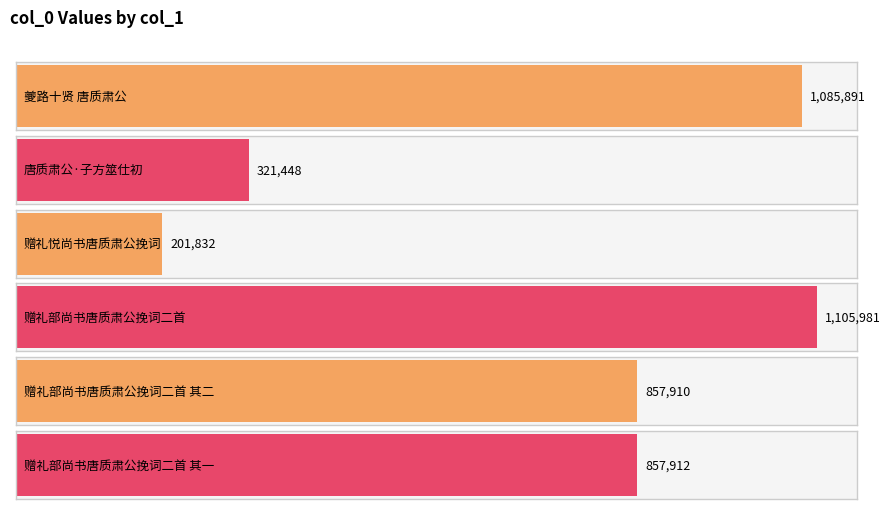

Are the bars horizontal?

Yes